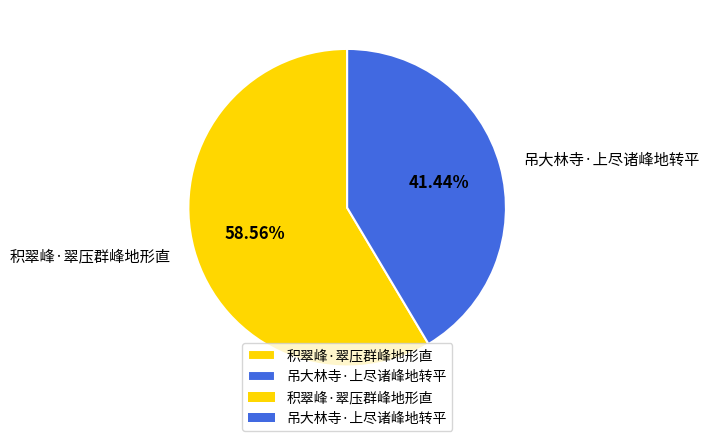

To the nearest percent, what is the difference between the largest and smallest slice percentages?

17%